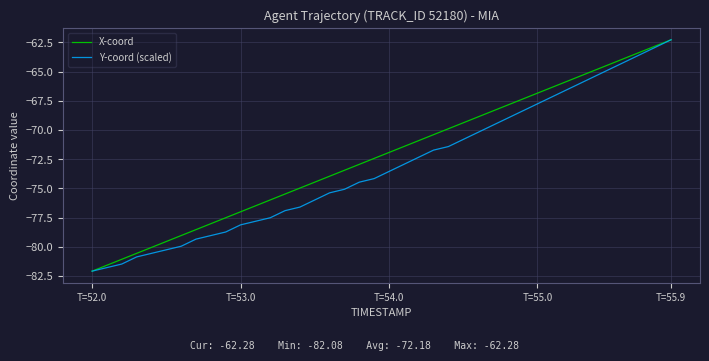

Which series has the largest total across all categories?

X-coord